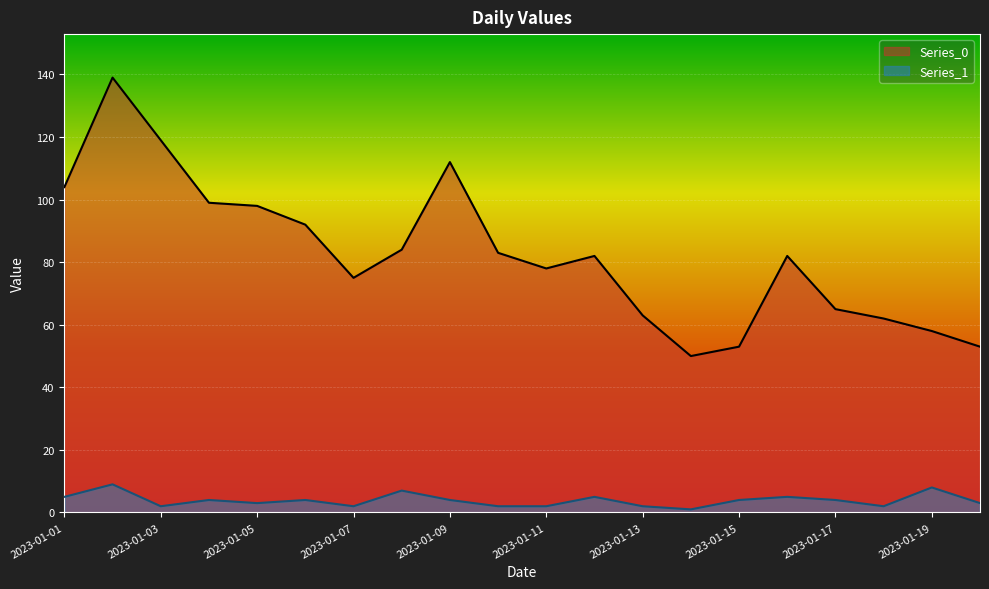

What is the approximate value of Series_1 at 2023-01-09?

4